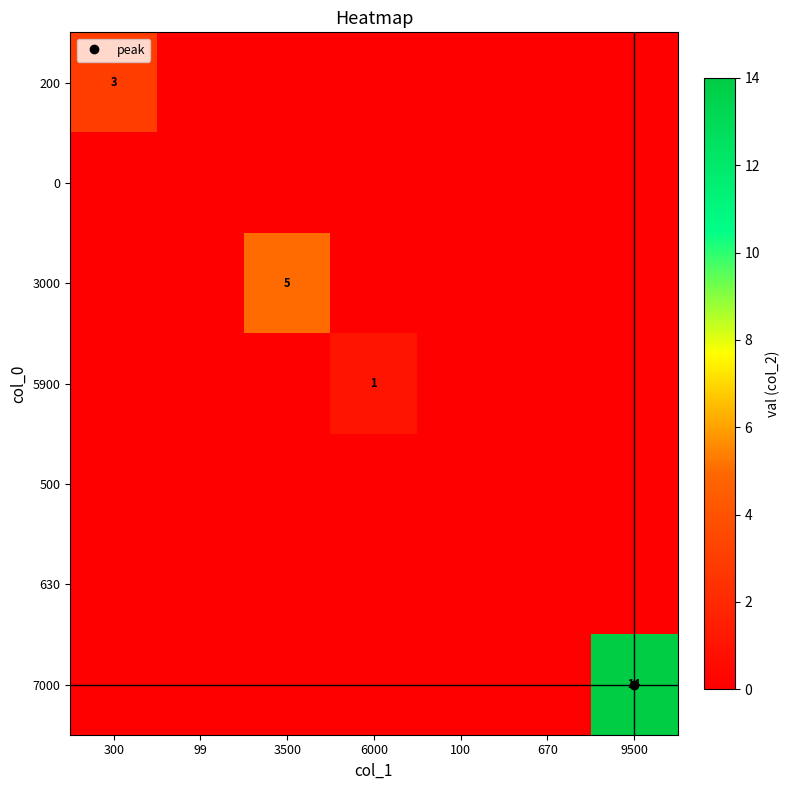

True or false: 630 has a value of 0 at 670.

True